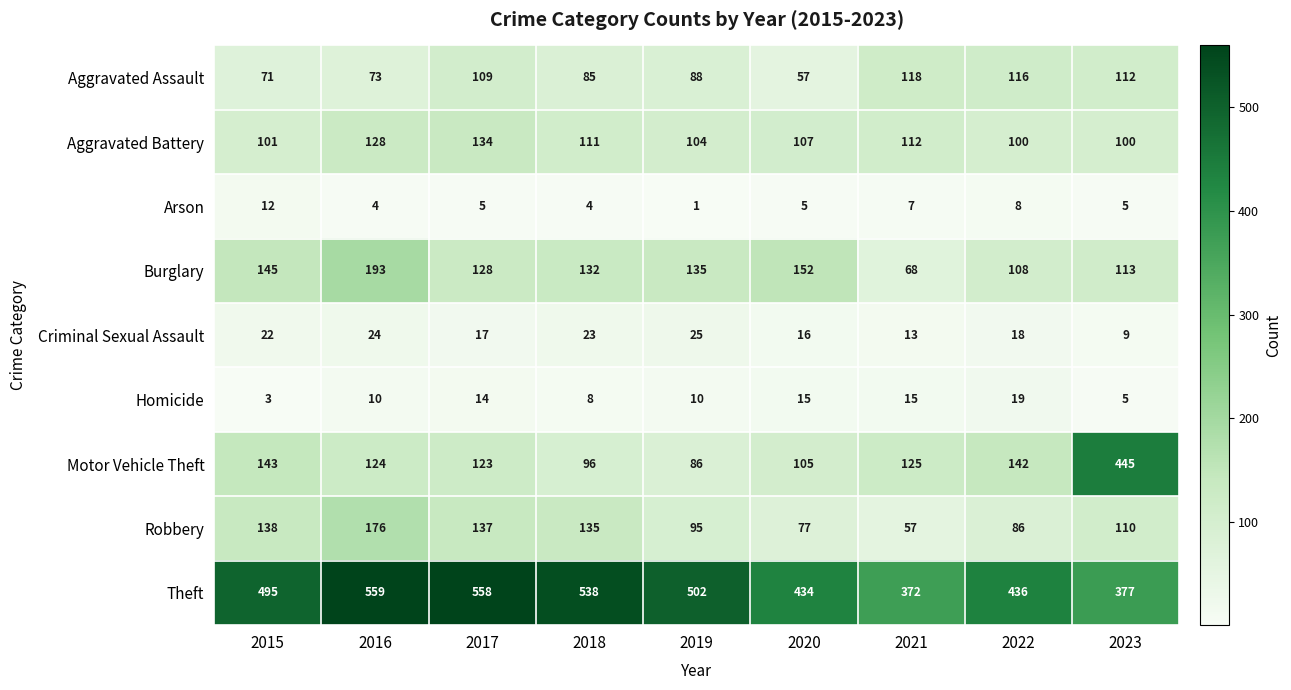

What is the difference between the highest and lowest values at 2022?

428